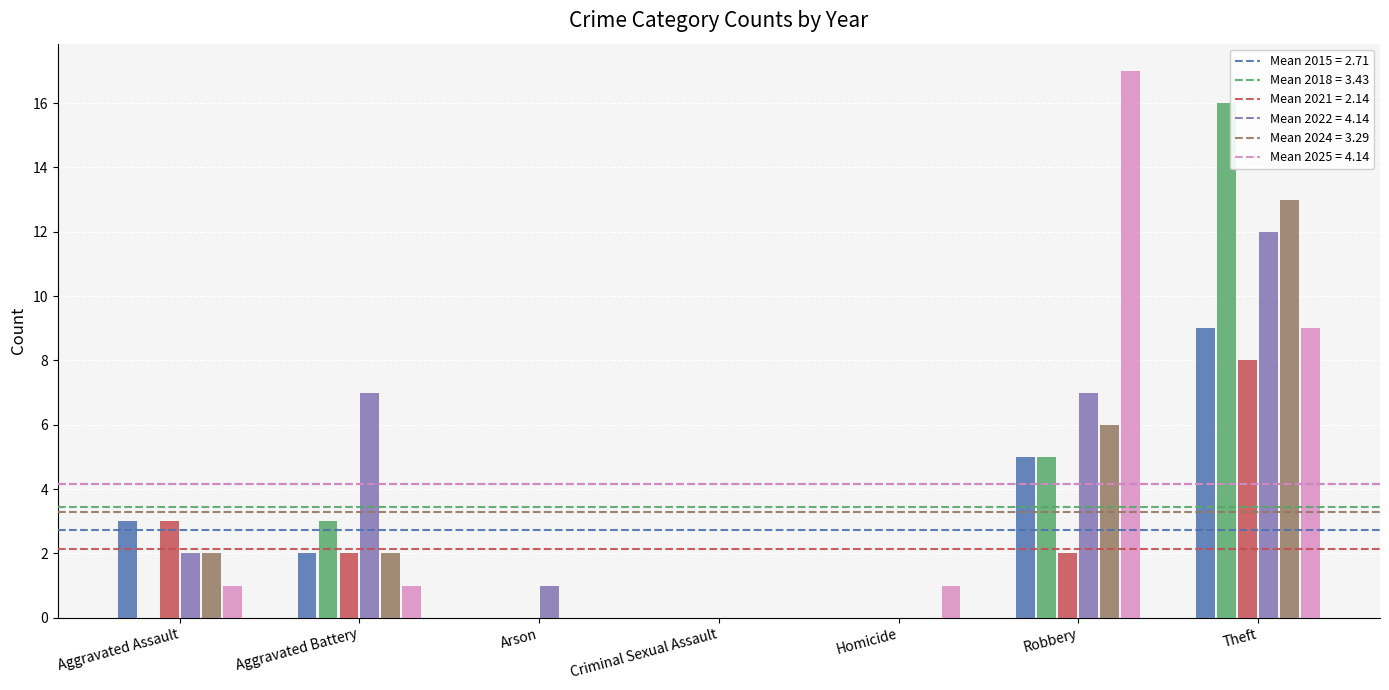

What is the total value across all series at Aggravated Assault?

11